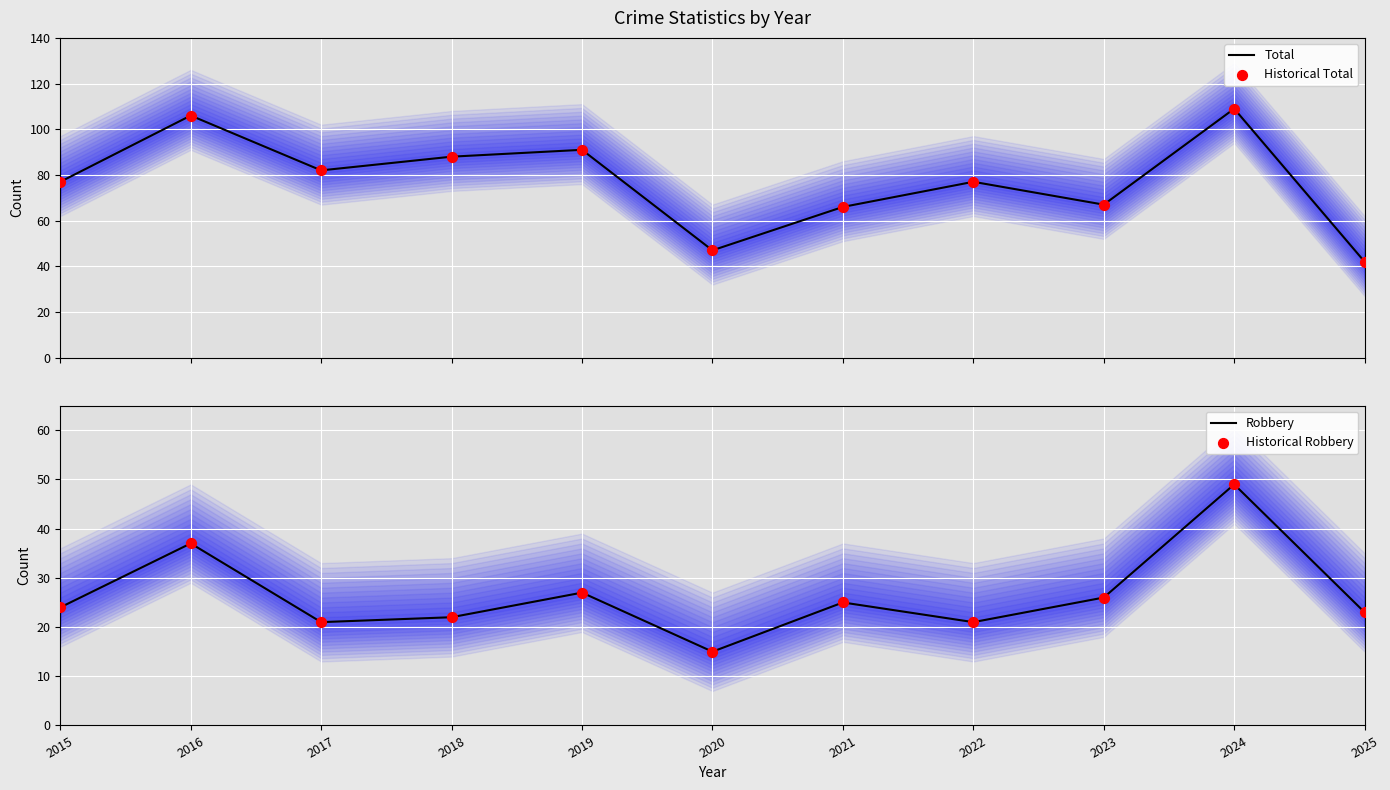

What are all the series names shown in the legend?

Total, Historical Total, Robbery, Historical Robbery